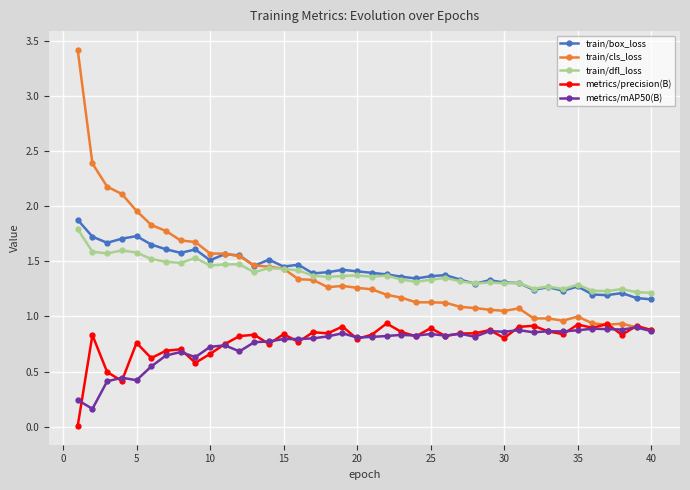

How many categories are shown in the chart?

40